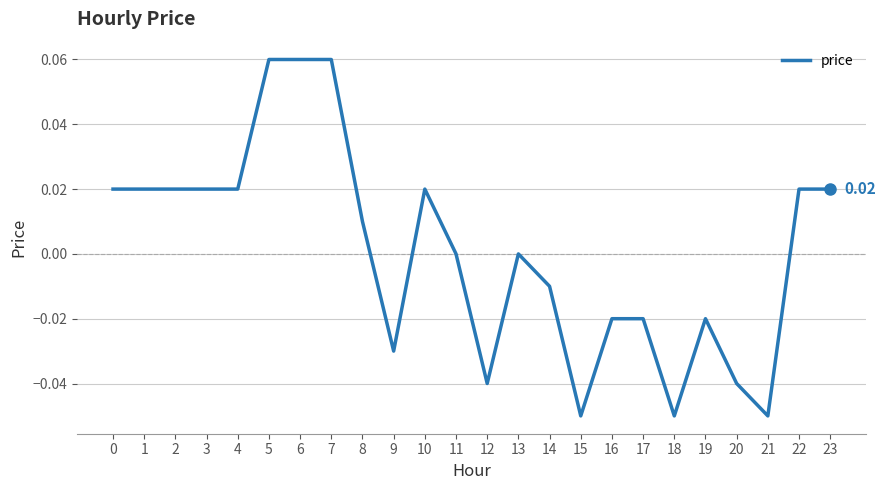

Which has a higher value, 9 or 11?

11